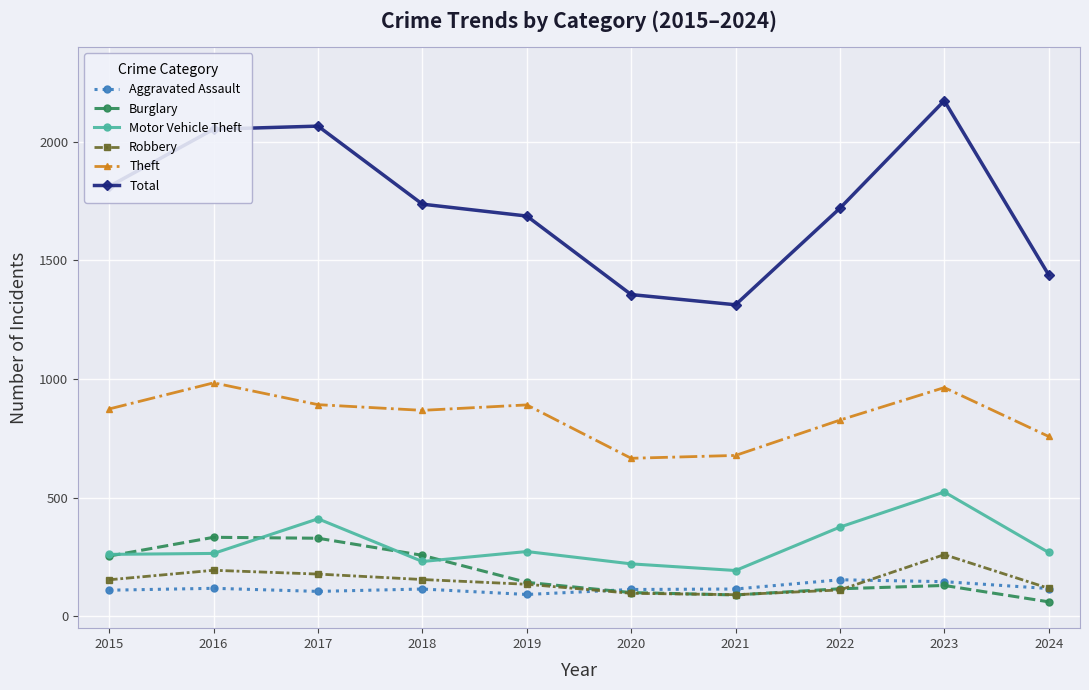

How many series are shown in this chart?

6